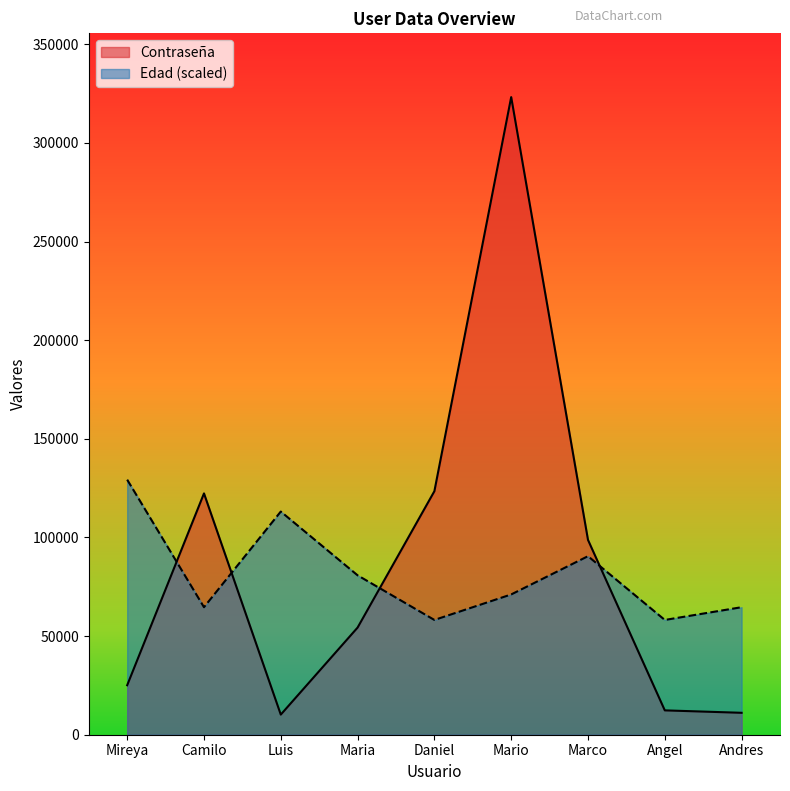

In Edad, how many points are higher than both neighbors (excluding endpoints)?

2